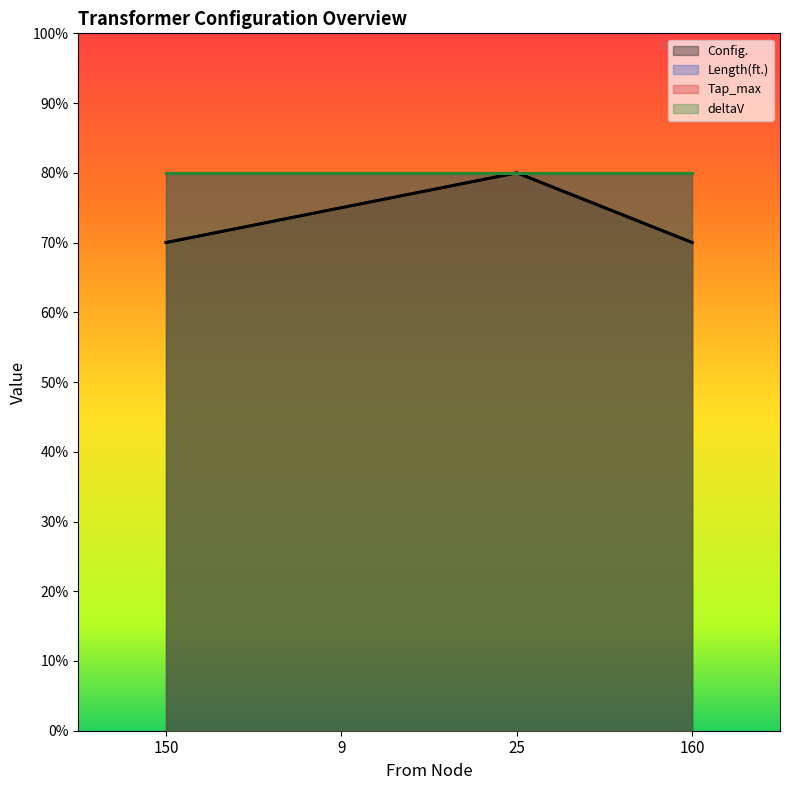

The value of Tap_max (area) at 9 is 16. True or false?

True